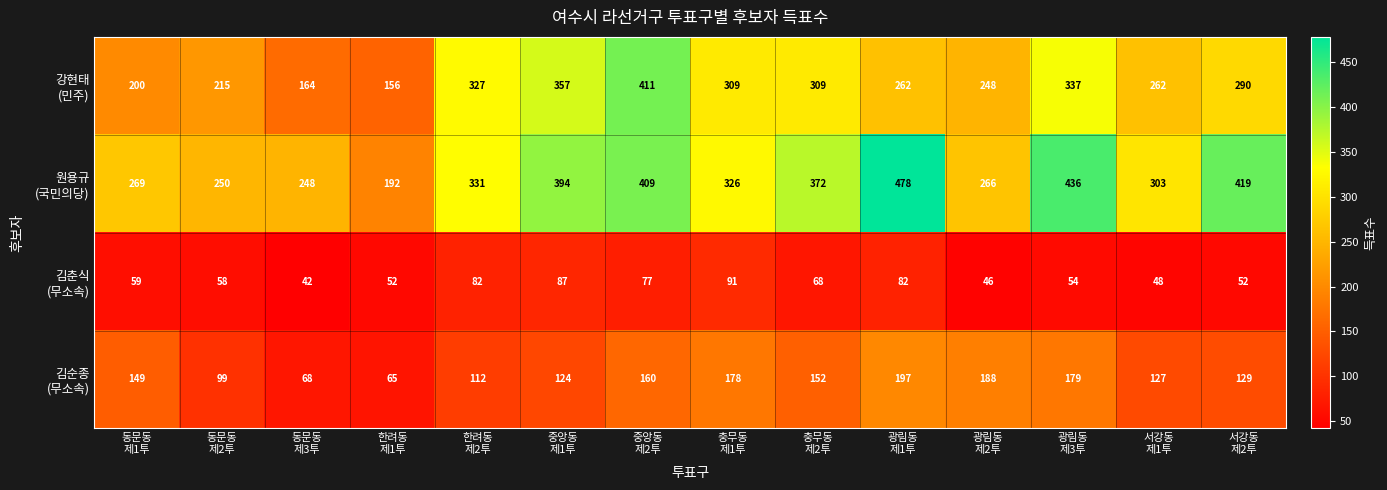

What is the minimum value shown in the chart?

42